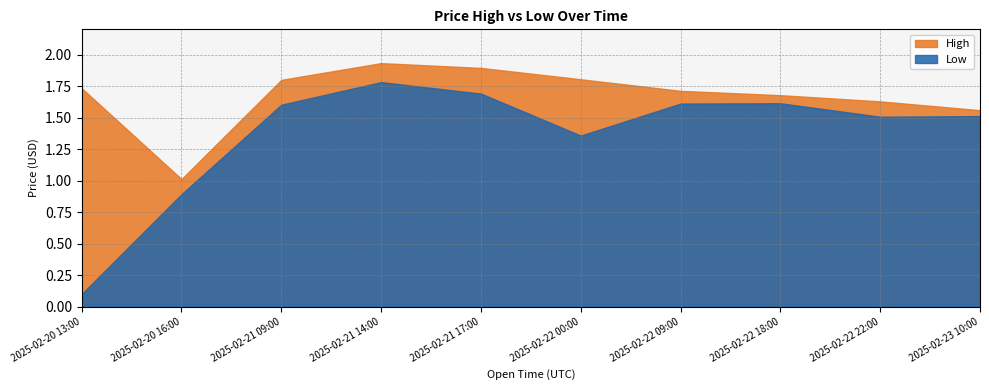

At which category does High reach its first local valley?

2025-02-20 16:00